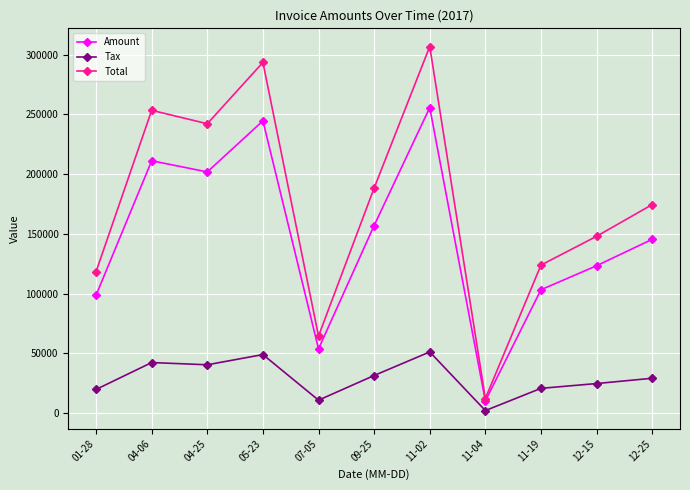

What is the value of the Total point at the 11th from the left?

174538.0